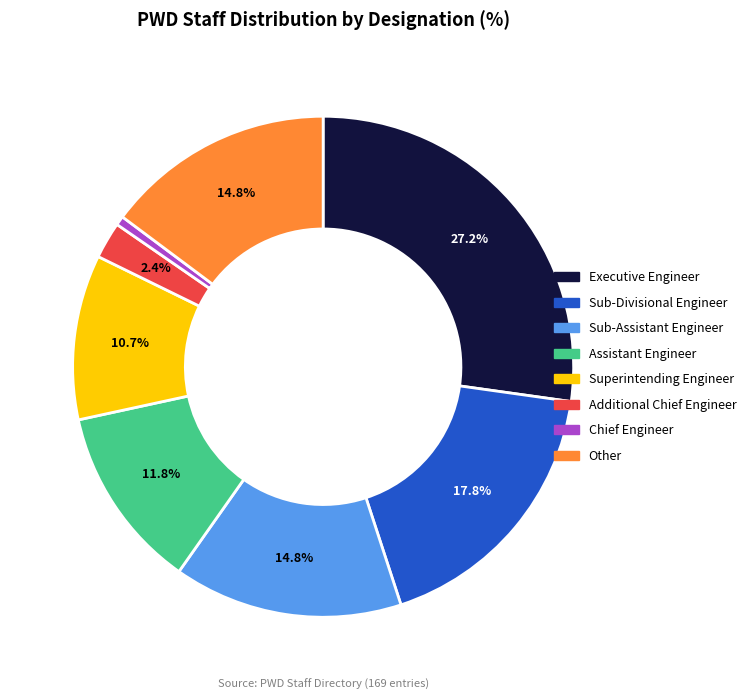

To the nearest percent, what percentage of the pie is Chief Engineer?

1%